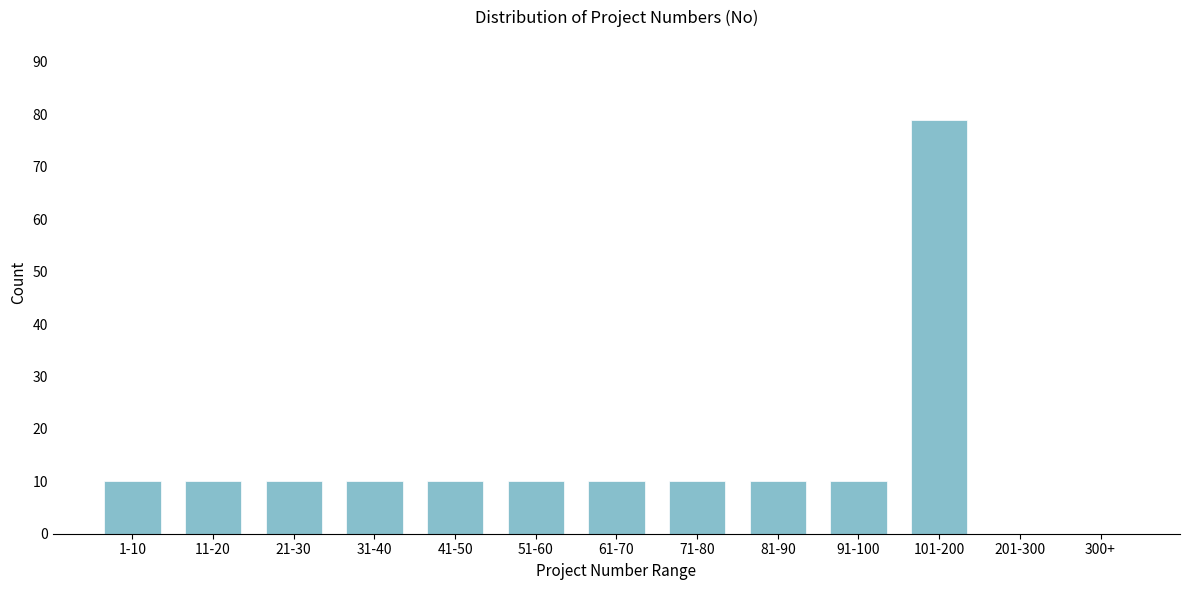

Reading right to left, list all the values displayed in this chart.

300+=0	201-300=0	101-200=79	91-100=10	81-90=10	71-80=10	61-70=10	51-60=10	41-50=10	31-40=10	21-30=10	11-20=10	1-10=10